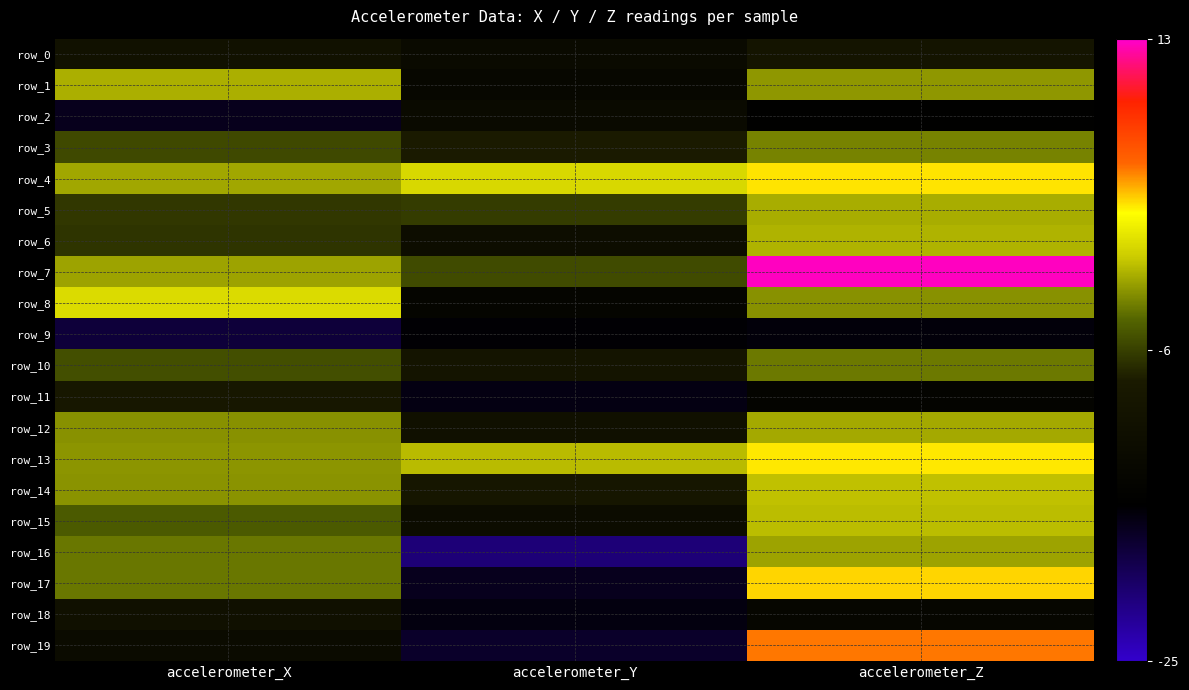

Is it true that row_13 equals -3.9 at accelerometer_X?

False